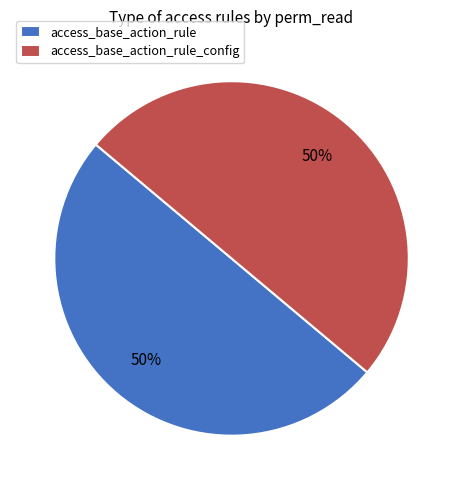

What percentage is the access_base_action_rule_config slice, to the nearest percent?

50%